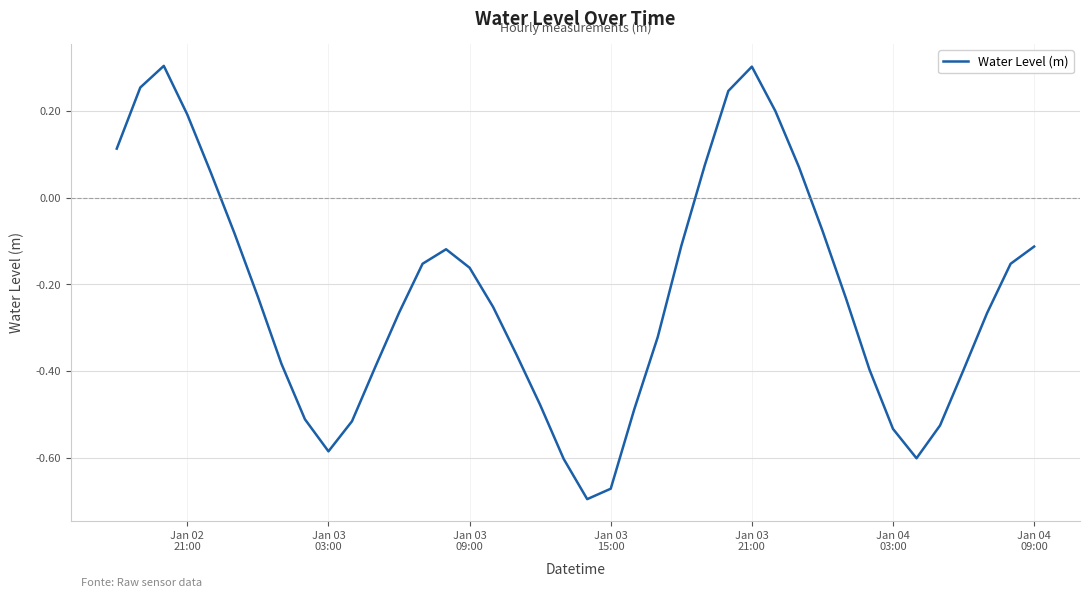

What is the difference between the maximum and minimum values?

1.0